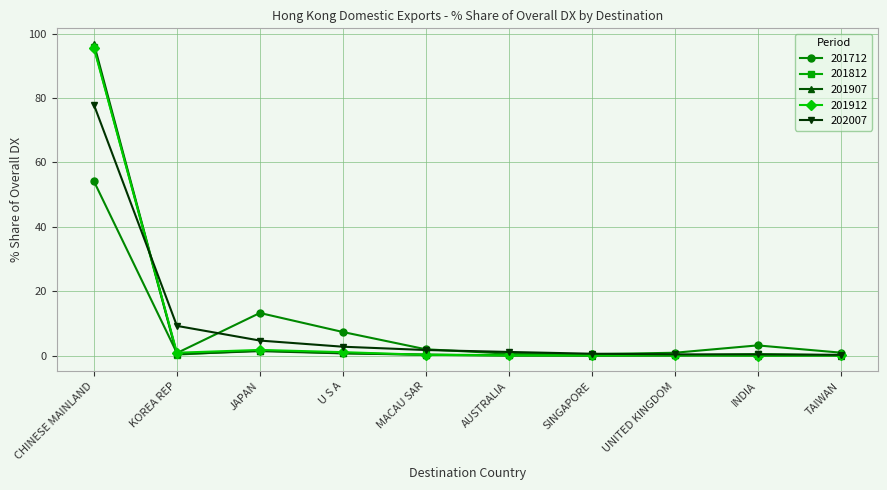

At which category is the sum across all series the highest?

CHINESE MAINLAND